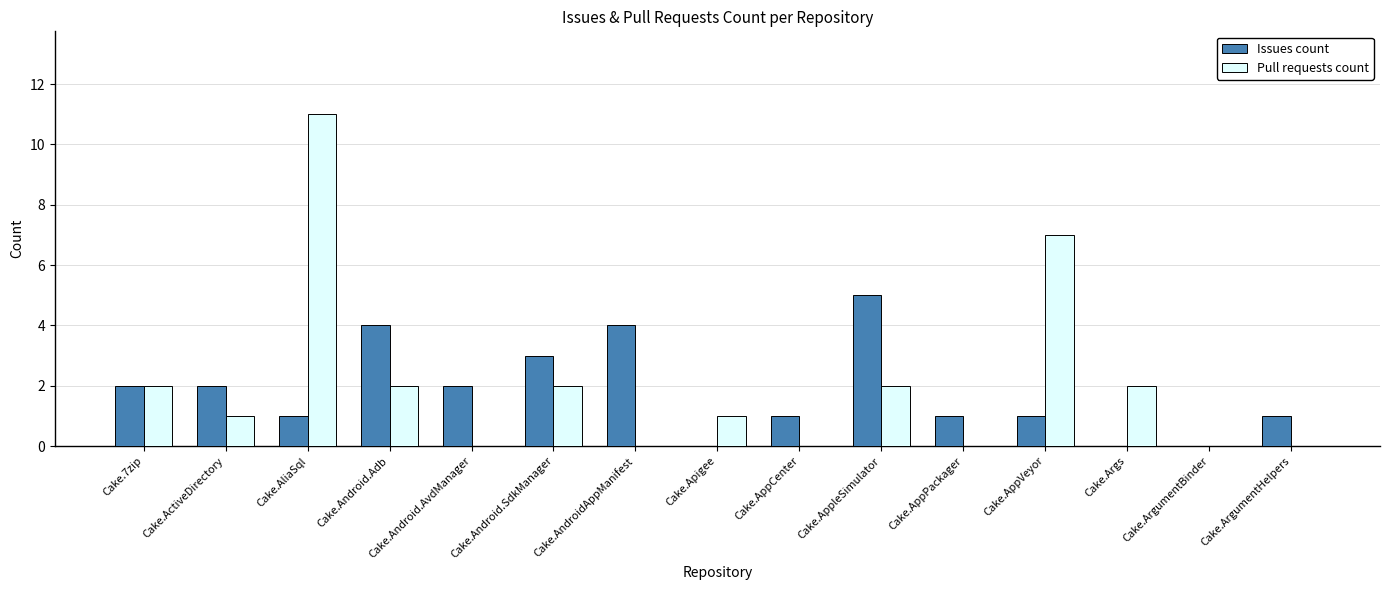

At which label does Pull requests count first exceed 1?

Cake.7zip